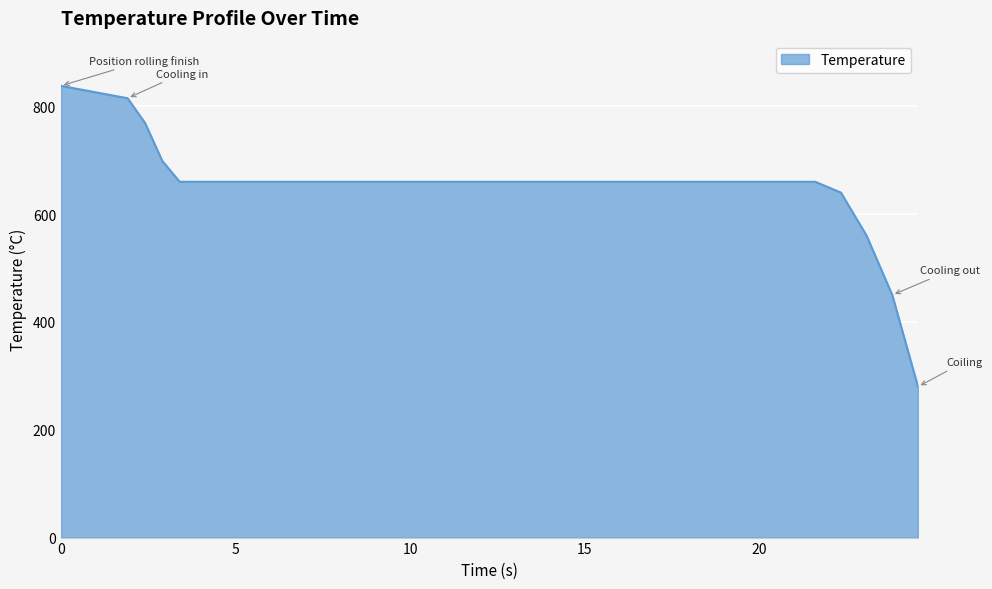

What is the greatest value displayed?

838